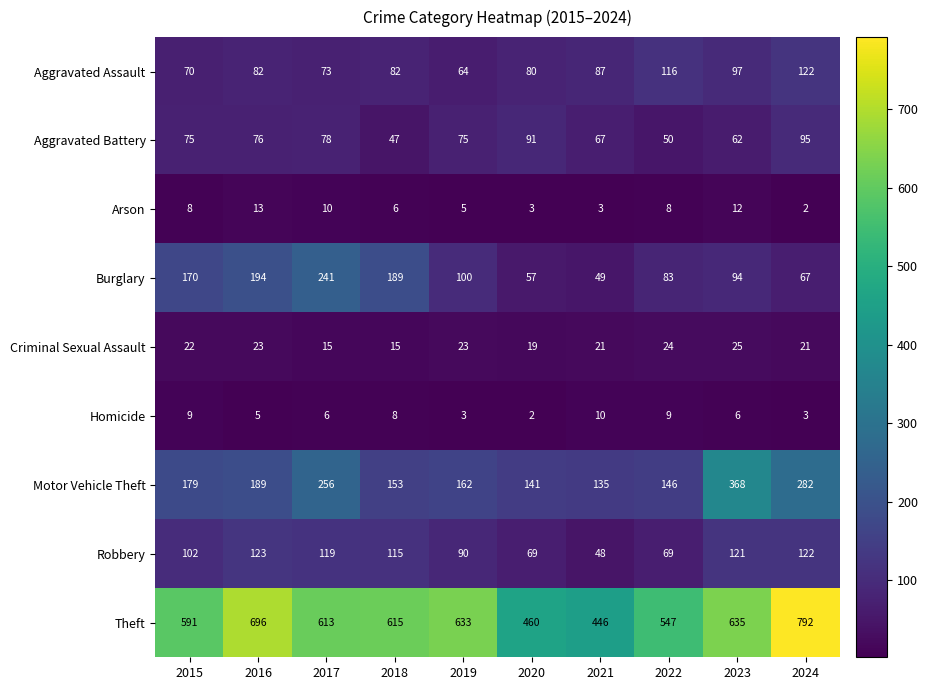

At which label does Theft first exceed 615?

2016